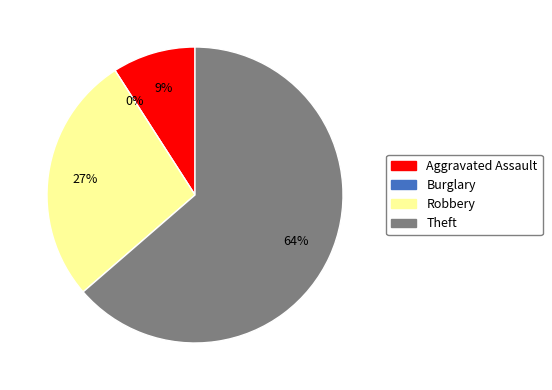

Is there any slice that represents more than half of the pie?

Yes